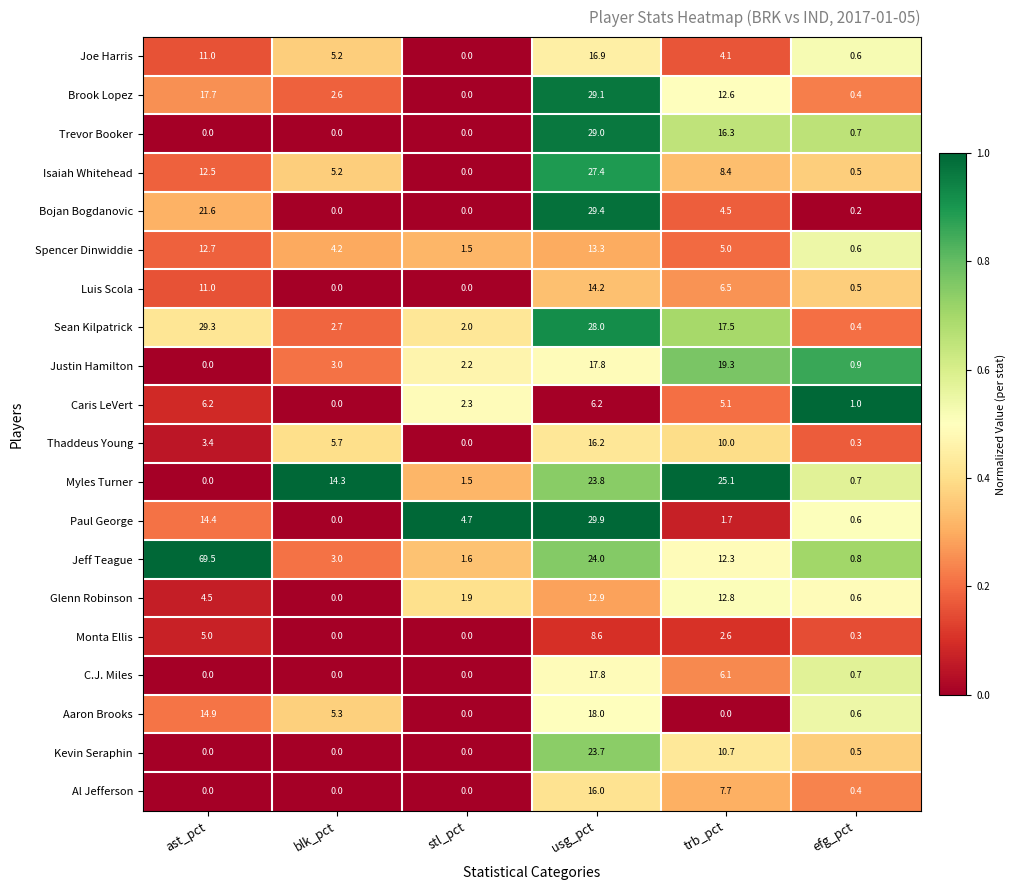

List the series in order of their peak value, lowest first.

Caris LeVert, Monta Ellis, Glenn Robinson, Spencer Dinwiddie, Luis Scola, Al Jefferson, Thaddeus Young, Joe Harris, C.J. Miles, Aaron Brooks, Justin Hamilton, Kevin Seraphin, Myles Turner, Isaiah Whitehead, Trevor Booker, Brook Lopez, Sean Kilpatrick, Bojan Bogdanovic, Paul George, Jeff Teague